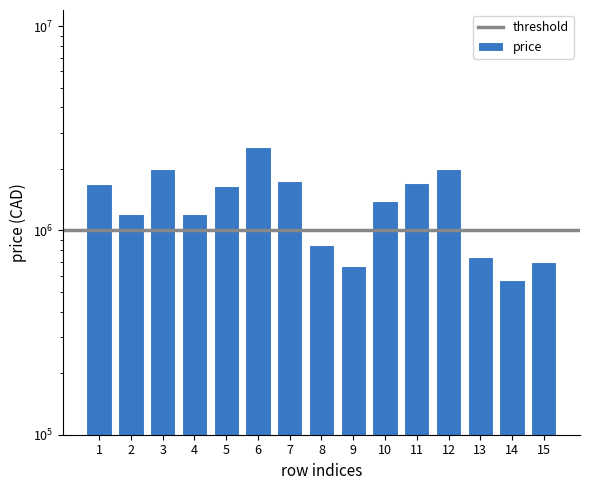

How many data points are less than 1400000?

7